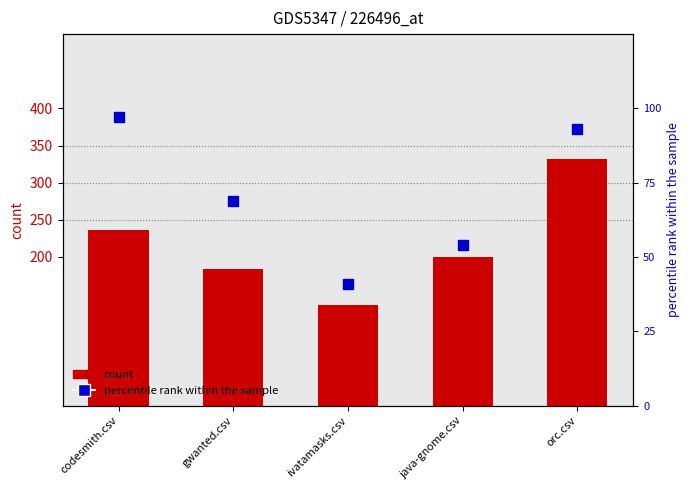

What is the total value across all series at orc.csv?

425